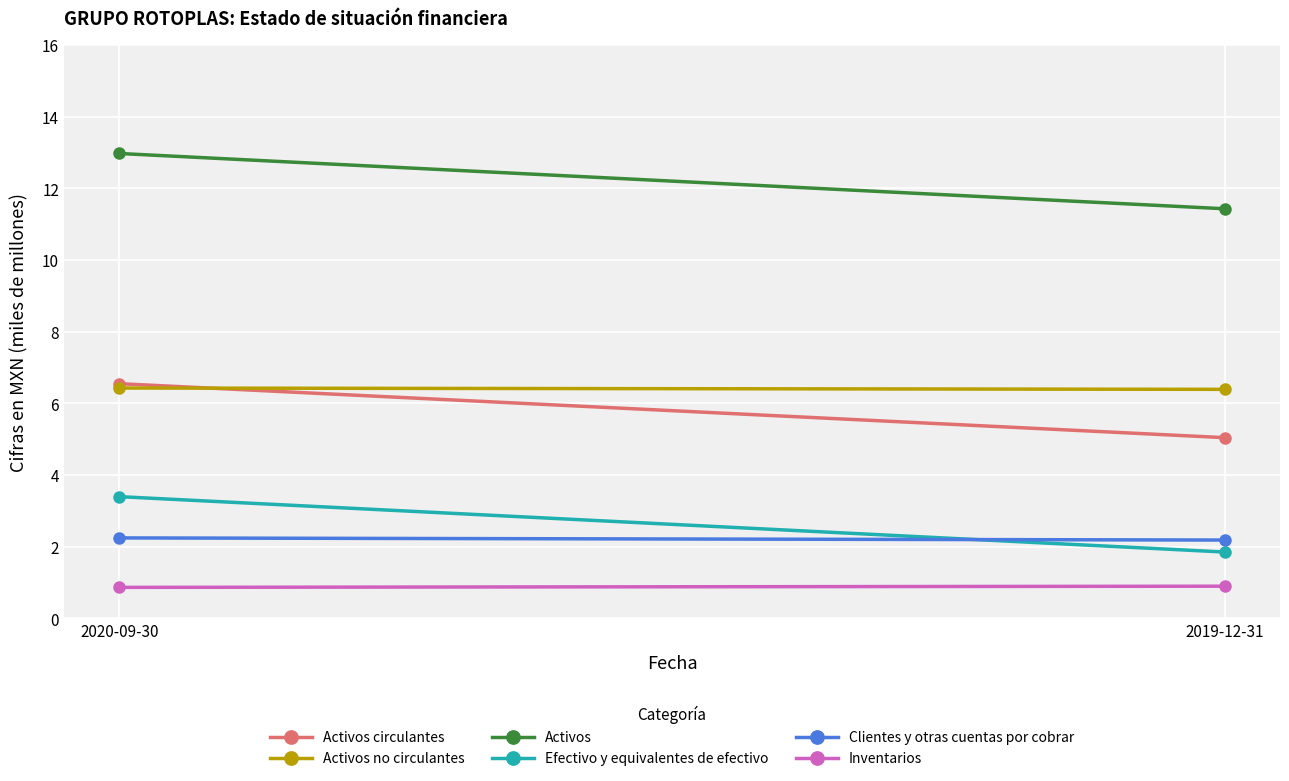

Reading right to left, transcribe all the data shown in this chart.

Activos circulantes: 2019-12-31=5.0	2020-09-30=6.5
Activos no circulantes: 2019-12-31=6.4	2020-09-30=6.4
Activos: 2019-12-31=11.4	2020-09-30=13.0
Efectivo y equivalentes de efectivo: 2019-12-31=1.8	2020-09-30=3.4
Clientes y otras cuentas por cobrar: 2019-12-31=2.2	2020-09-30=2.2
Inventarios: 2019-12-31=0.9	2020-09-30=0.9